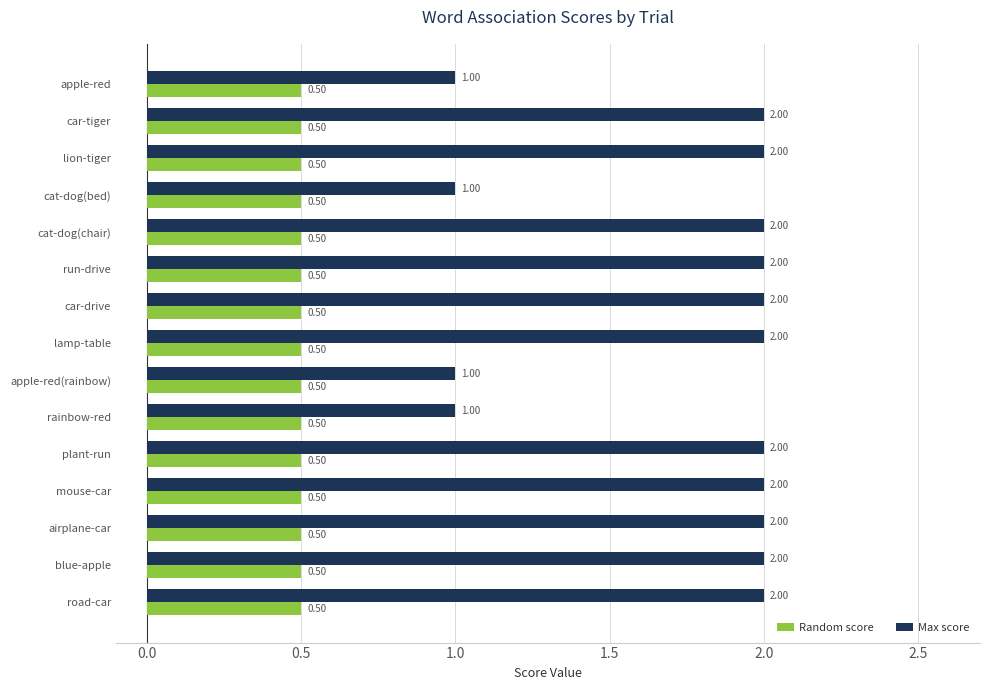

What is the sum of the Random score values at cat-dog(chair) and road-car?

1.0